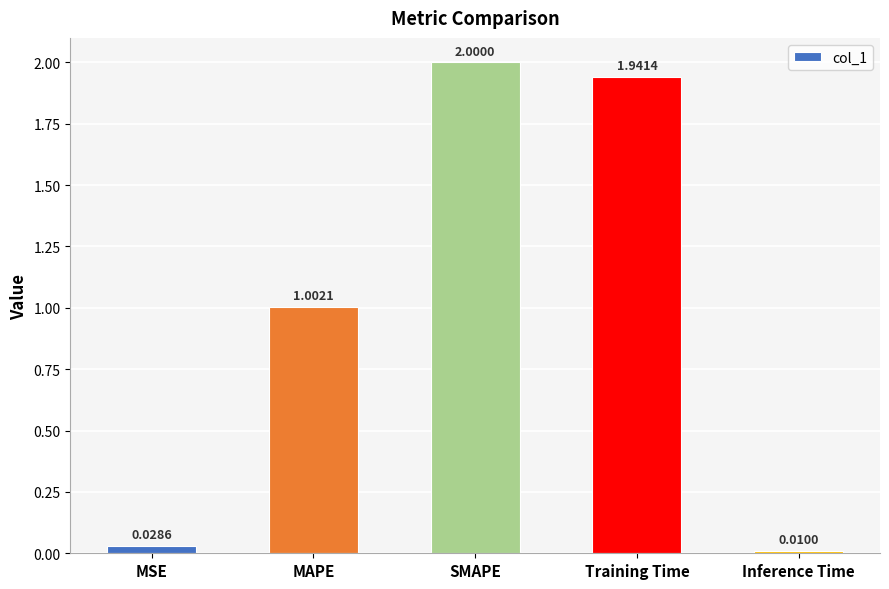

How many bars are there in total?

5